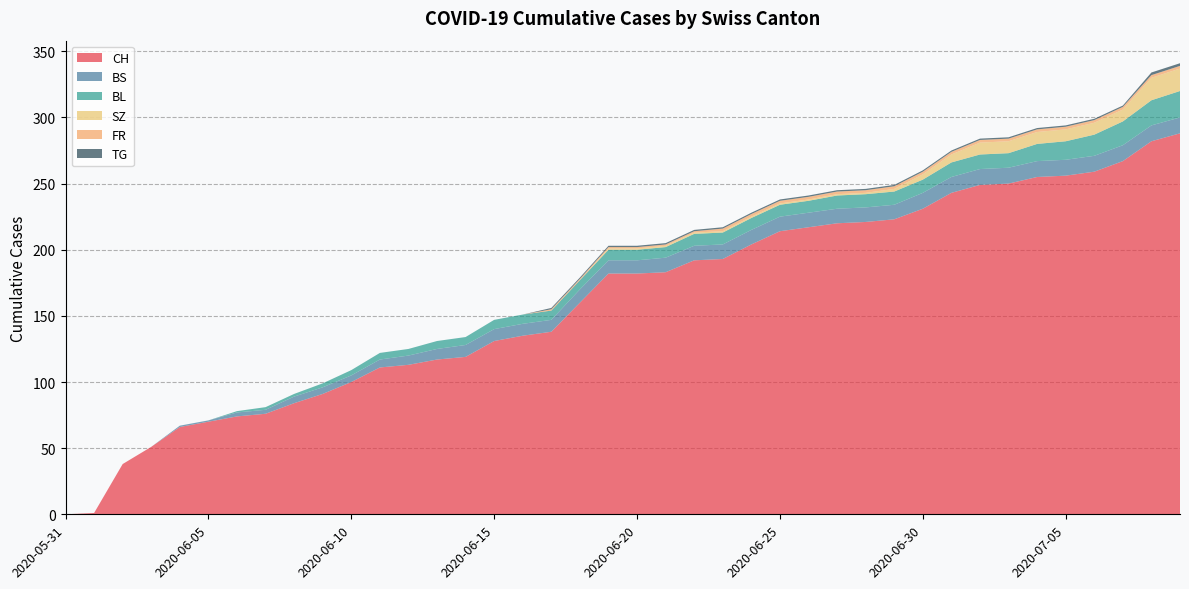

Reading left to right, transcribe all the data shown in this chart.

CH: 2020-05-31=0	2020-06-01=1	2020-06-02=38	2020-06-03=51	2020-06-04=66	2020-06-05=70	2020-06-06=74	2020-06-07=76	2020-06-08=84	2020-06-09=91	2020-06-10=100	2020-06-11=111	2020-06-12=113	2020-06-13=117	2020-06-14=119	2020-06-15=131	2020-06-16=135	2020-06-17=138	2020-06-18=160	2020-06-19=182	2020-06-20=182	2020-06-21=183	2020-06-22=192	2020-06-23=193	2020-06-24=204	2020-06-25=214	2020-06-26=217	2020-06-27=220	2020-06-28=221	2020-06-29=223	2020-06-30=231	2020-07-01=243	2020-07-02=249	2020-07-03=250	2020-07-04=255	2020-07-05=256	2020-07-06=259	2020-07-07=267	2020-07-08=282	2020-07-09=288
BS: 2020-05-31=0	2020-06-01=0	2020-06-02=0	2020-06-03=0	2020-06-04=1	2020-06-05=1	2020-06-06=3	2020-06-07=3	2020-06-08=5	2020-06-09=5	2020-06-10=5	2020-06-11=6	2020-06-12=7	2020-06-13=8	2020-06-14=9	2020-06-15=9	2020-06-16=9	2020-06-17=9	2020-06-18=10	2020-06-19=10	2020-06-20=10	2020-06-21=11	2020-06-22=11	2020-06-23=11	2020-06-24=11	2020-06-25=11	2020-06-26=11	2020-06-27=11	2020-06-28=11	2020-06-29=11	2020-06-30=12	2020-07-01=12	2020-07-02=12	2020-07-03=12	2020-07-04=12	2020-07-05=12	2020-07-06=12	2020-07-07=12	2020-07-08=12	2020-07-09=12
BL: 2020-05-31=0	2020-06-01=0	2020-06-02=0	2020-06-03=0	2020-06-04=0	2020-06-05=0	2020-06-06=1	2020-06-07=2	2020-06-08=2	2020-06-09=3	2020-06-10=4	2020-06-11=5	2020-06-12=5	2020-06-13=6	2020-06-14=6	2020-06-15=7	2020-06-16=7	2020-06-17=7	2020-06-18=7	2020-06-19=8	2020-06-20=8	2020-06-21=8	2020-06-22=9	2020-06-23=9	2020-06-24=9	2020-06-25=9	2020-06-26=9	2020-06-27=10	2020-06-28=10	2020-06-29=10	2020-06-30=10	2020-07-01=11	2020-07-02=11	2020-07-03=11	2020-07-04=13	2020-07-05=14	2020-07-06=16	2020-07-07=18	2020-07-08=19	2020-07-09=20
SZ: 2020-05-31=0	2020-06-01=0	2020-06-02=0	2020-06-03=0	2020-06-04=0	2020-06-05=0	2020-06-06=0	2020-06-07=0	2020-06-08=0	2020-06-09=0	2020-06-10=0	2020-06-11=0	2020-06-12=0	2020-06-13=0	2020-06-14=0	2020-06-15=0	2020-06-16=0	2020-06-17=0	2020-06-18=0	2020-06-19=1	2020-06-20=1	2020-06-21=1	2020-06-22=1	2020-06-23=1	2020-06-24=1	2020-06-25=1	2020-06-26=1	2020-06-27=1	2020-06-28=1	2020-06-29=2	2020-06-30=4	2020-07-01=6	2020-07-02=9	2020-07-03=9	2020-07-04=9	2020-07-05=9	2020-07-06=9	2020-07-07=9	2020-07-08=17	2020-07-09=17
FR: 2020-05-31=0	2020-06-01=0	2020-06-02=0	2020-06-03=0	2020-06-04=0	2020-06-05=0	2020-06-06=0	2020-06-07=0	2020-06-08=0	2020-06-09=0	2020-06-10=0	2020-06-11=0	2020-06-12=0	2020-06-13=0	2020-06-14=0	2020-06-15=0	2020-06-16=0	2020-06-17=1	2020-06-18=1	2020-06-19=1	2020-06-20=1	2020-06-21=1	2020-06-22=1	2020-06-23=2	2020-06-24=2	2020-06-25=2	2020-06-26=2	2020-06-27=2	2020-06-28=2	2020-06-29=2	2020-06-30=2	2020-07-01=2	2020-07-02=2	2020-07-03=2	2020-07-04=2	2020-07-05=2	2020-07-06=2	2020-07-07=2	2020-07-08=2	2020-07-09=2
TG: 2020-05-31=0	2020-06-01=0	2020-06-02=0	2020-06-03=0	2020-06-04=0	2020-06-05=0	2020-06-06=0	2020-06-07=0	2020-06-08=0	2020-06-09=0	2020-06-10=0	2020-06-11=0	2020-06-12=0	2020-06-13=0	2020-06-14=0	2020-06-15=0	2020-06-16=0	2020-06-17=1	2020-06-18=1	2020-06-19=1	2020-06-20=1	2020-06-21=1	2020-06-22=1	2020-06-23=1	2020-06-24=1	2020-06-25=1	2020-06-26=1	2020-06-27=1	2020-06-28=1	2020-06-29=1	2020-06-30=1	2020-07-01=1	2020-07-02=1	2020-07-03=1	2020-07-04=1	2020-07-05=1	2020-07-06=1	2020-07-07=1	2020-07-08=2	2020-07-09=2